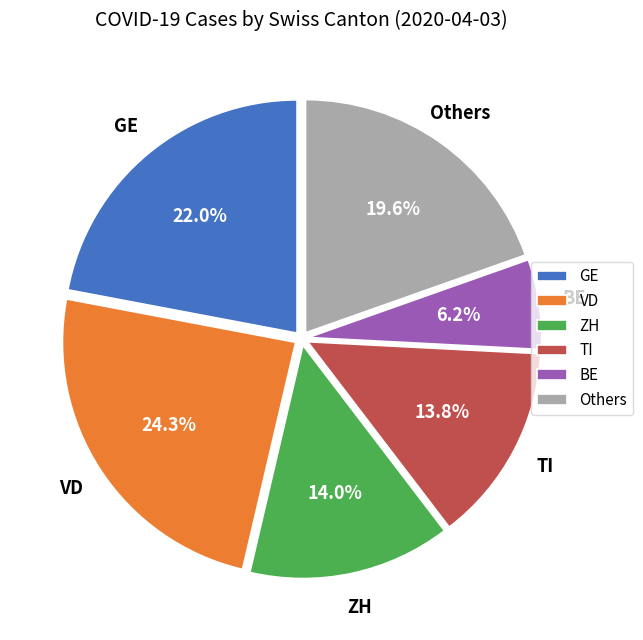

What percentage is NOT represented by TI?

86.2%